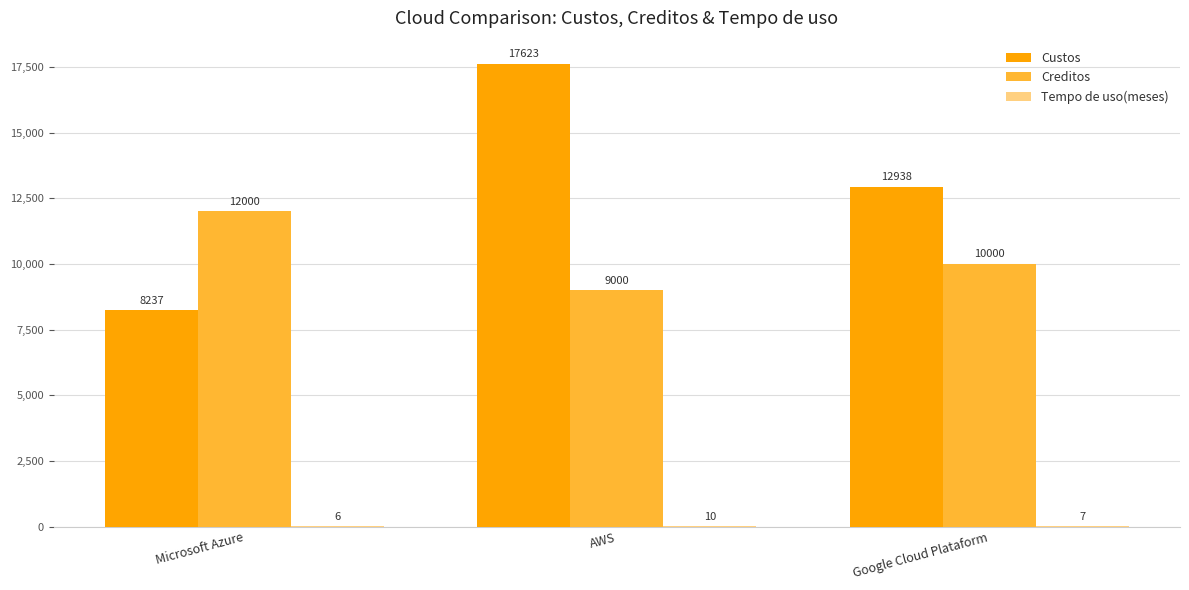

Count the number of categories in the chart.

3